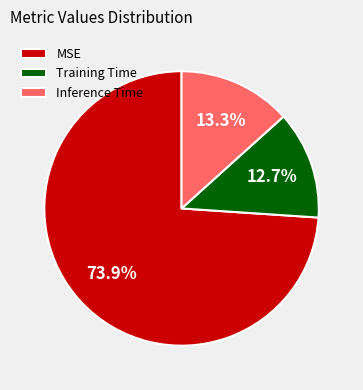

To the nearest percent, what is the difference between the largest and smallest slice percentages?

61%